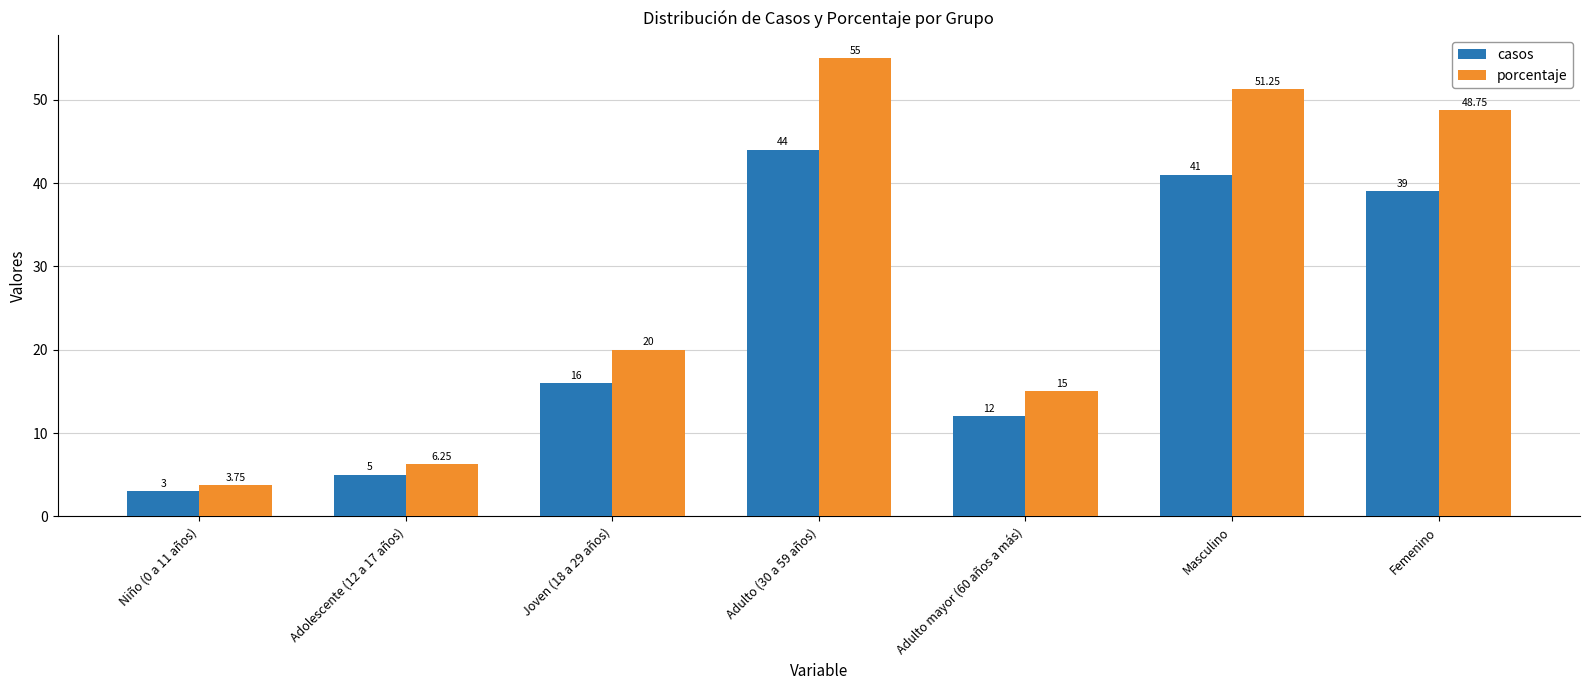

Are the bars horizontal?

No